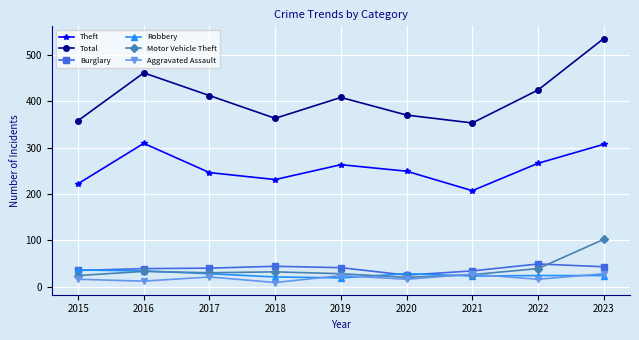

How many lines are shown in the chart?

6